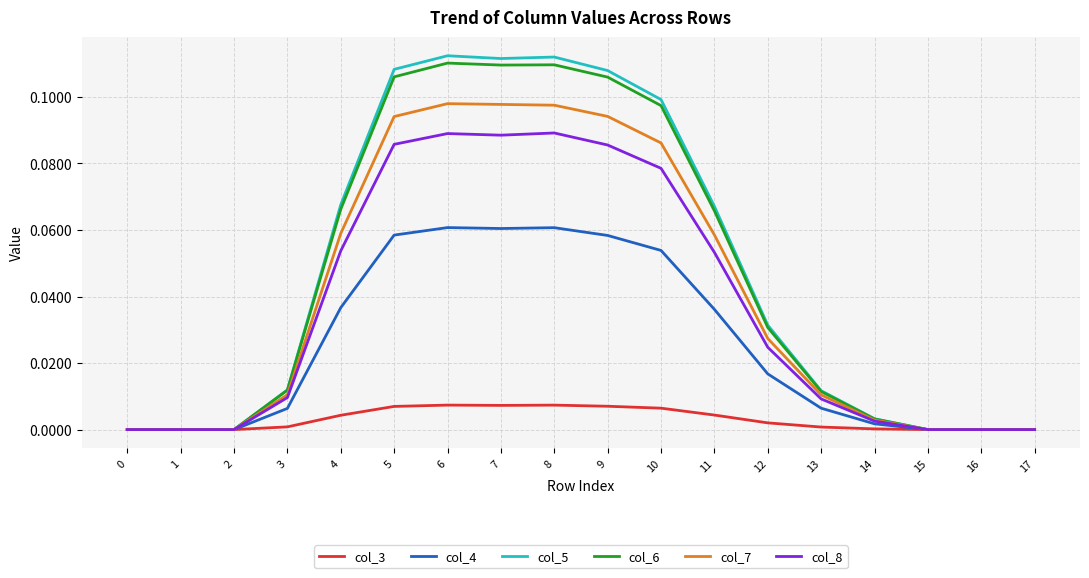

Does the chart have visible grid lines?

Yes